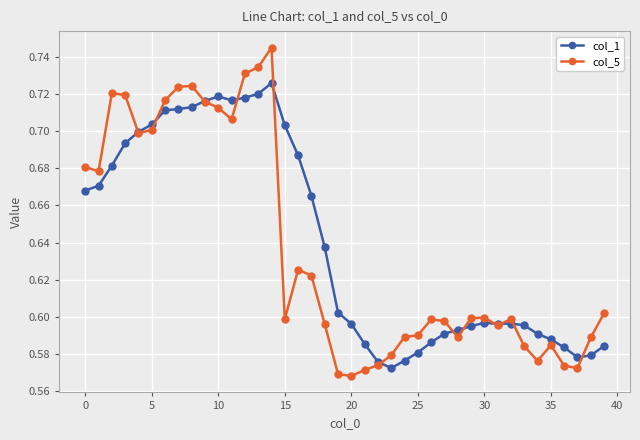

Which series has the largest range (max minus min)?

col_5